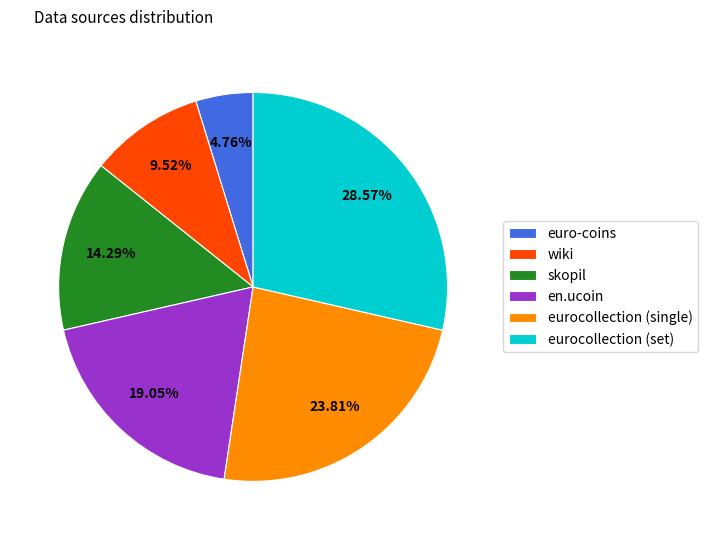

To the nearest percent, what is the difference between the euro-coins and en.ucoin slice percentages?

14%